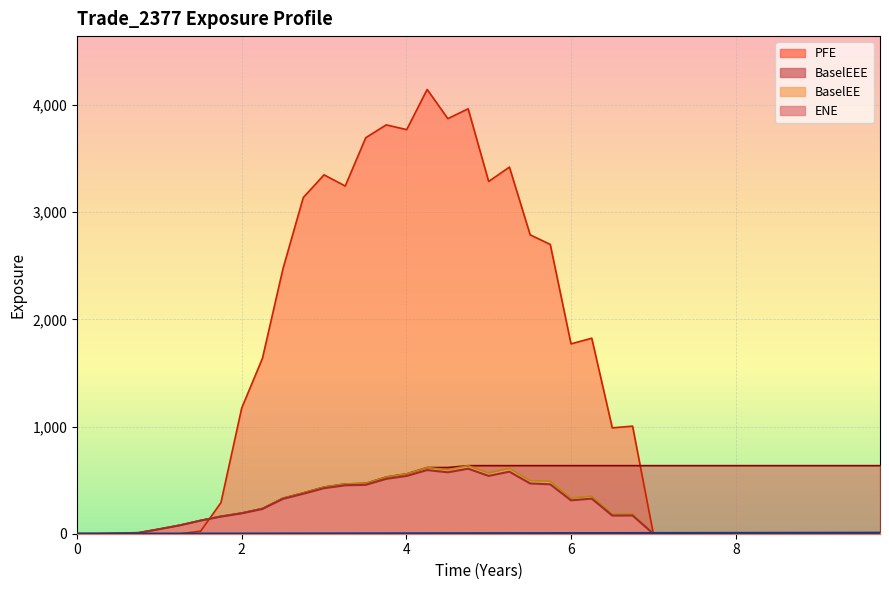

What is the average value of the BaselEE series?

227.0